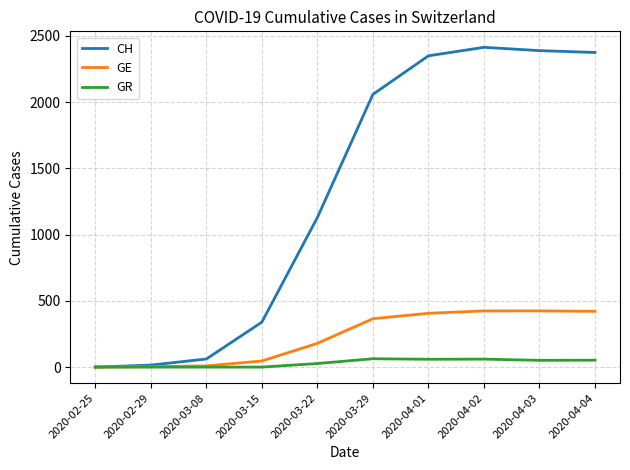

Which series changed the most between 2020-02-29 and 2020-04-02?

CH